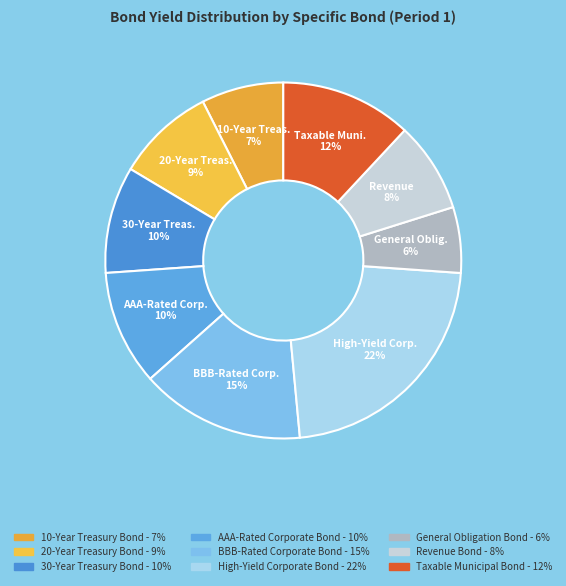

Which has a higher value, 30-Year Treasury Bond or Taxable Municipal Bond?

Taxable Municipal Bond